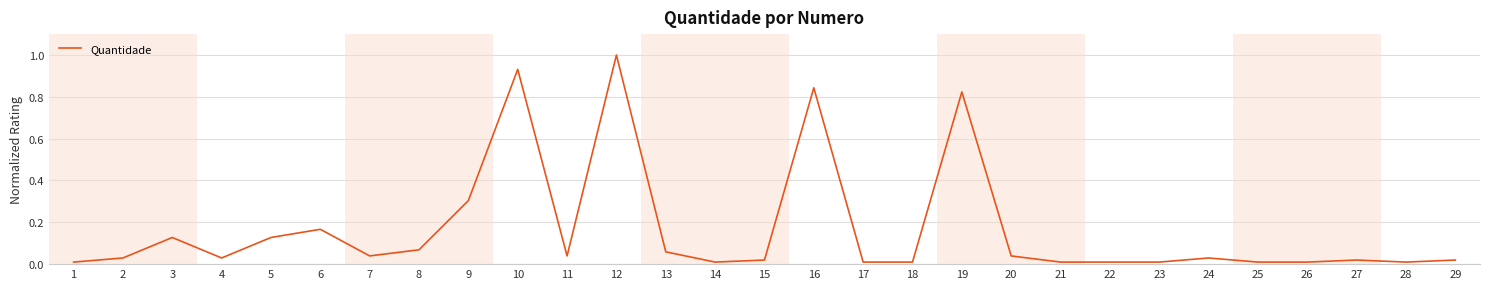

True or false: the data shows 0.1 at 11.

False